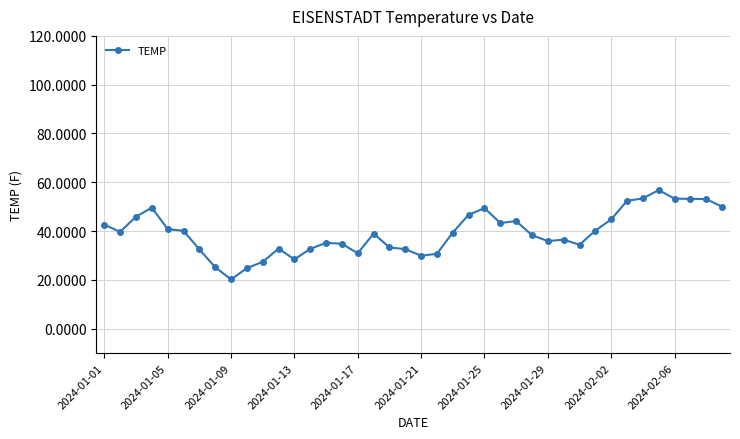

What is the sum of all values?

1574.3